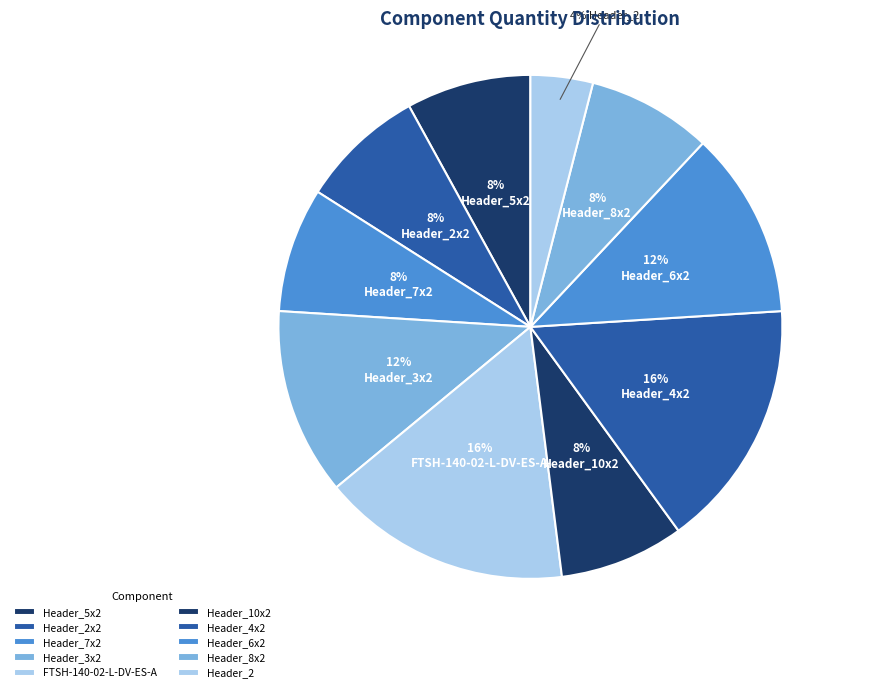

Combined, do Header_3x2 and Header_2x2 account for over 50%?

No